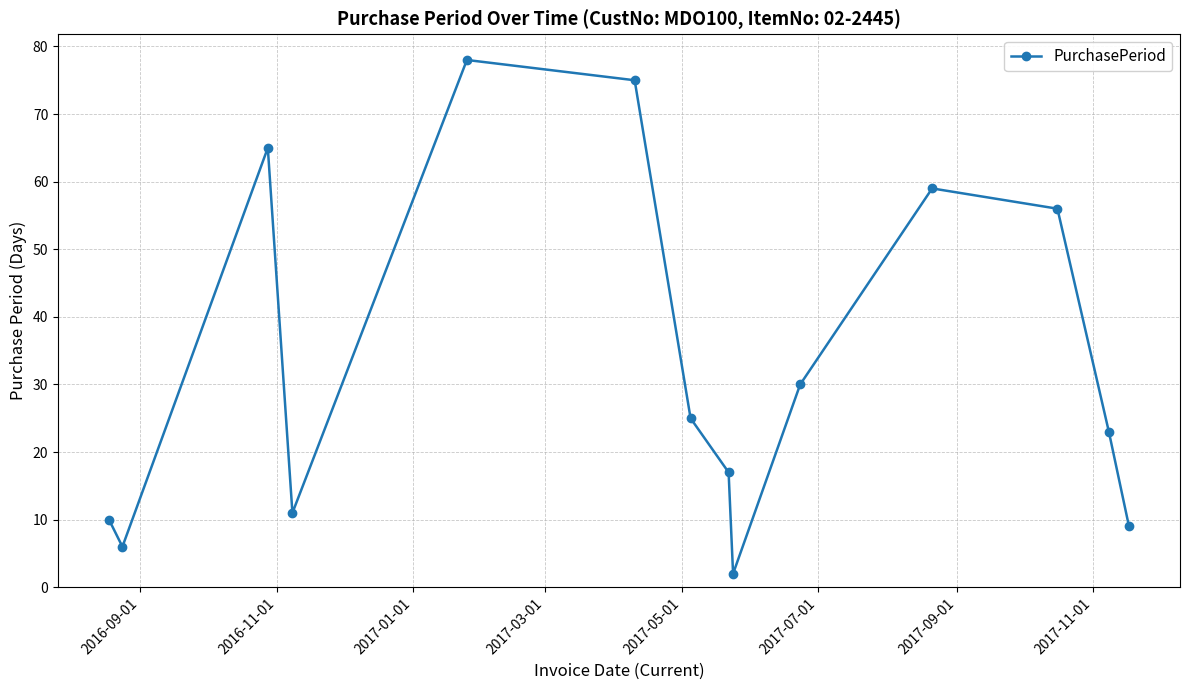

Reading left to right, transcribe all the data shown in this chart.

10	6	65	11	78	75	25	17	2	30	59	56	23	9